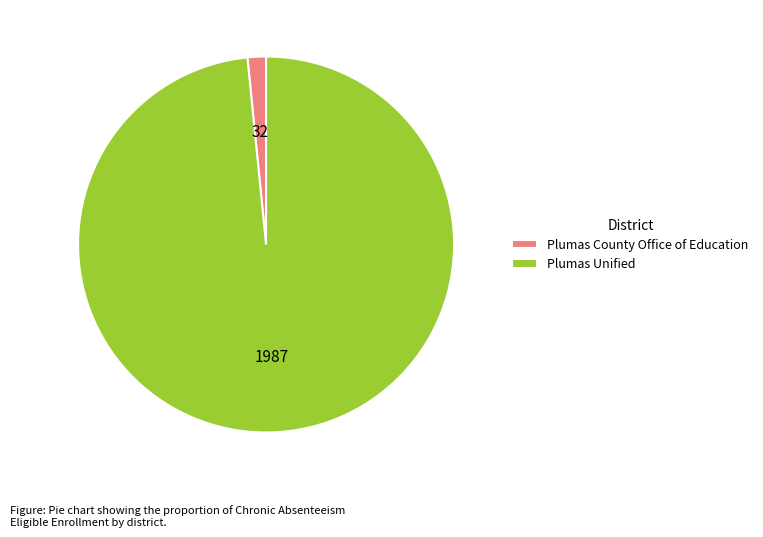

Which has a higher value, Plumas County Office of Education or Plumas Unified?

Plumas Unified